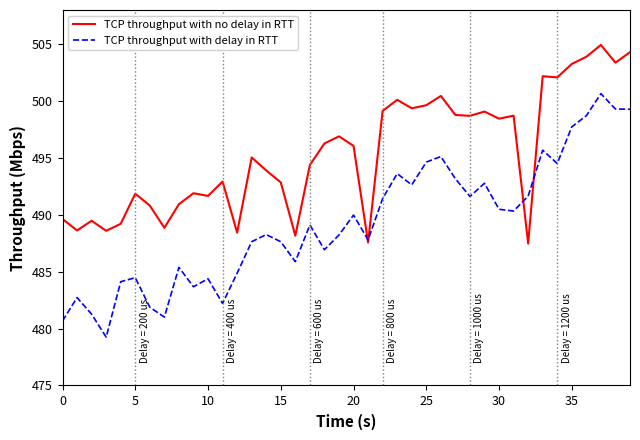

Count the number of data series in this chart.

2